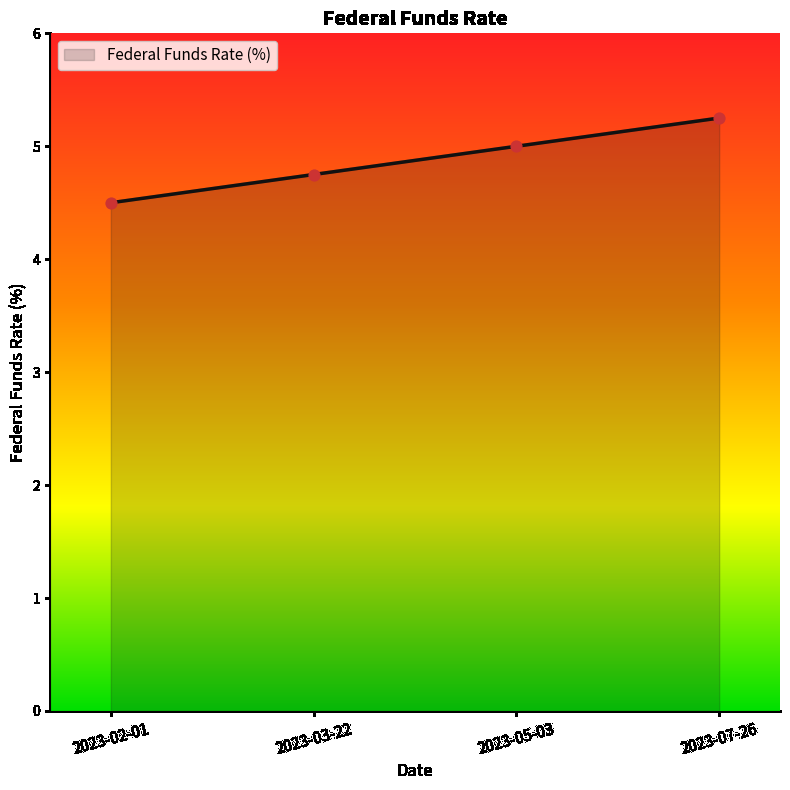

Approximately how many times larger is the value at 2023-07-26 compared to 2023-02-01?

1.2